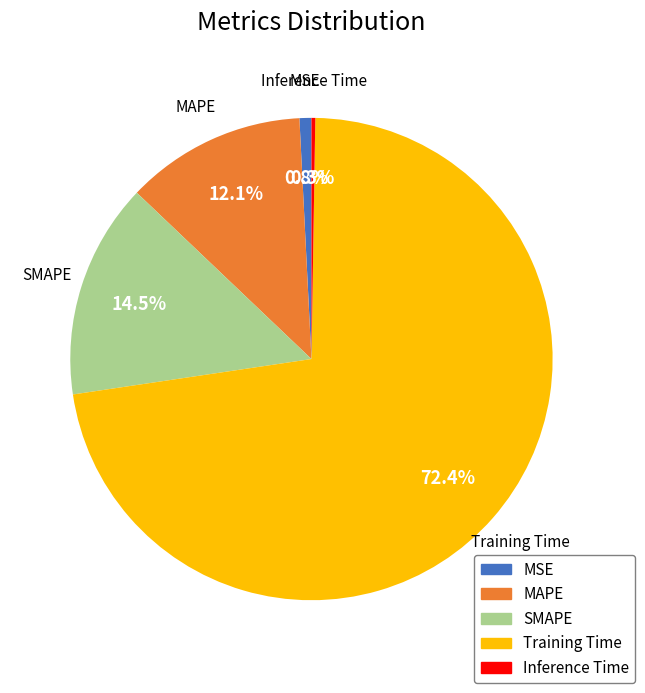

Is it true that SMAPE is 7% of the pie?

False